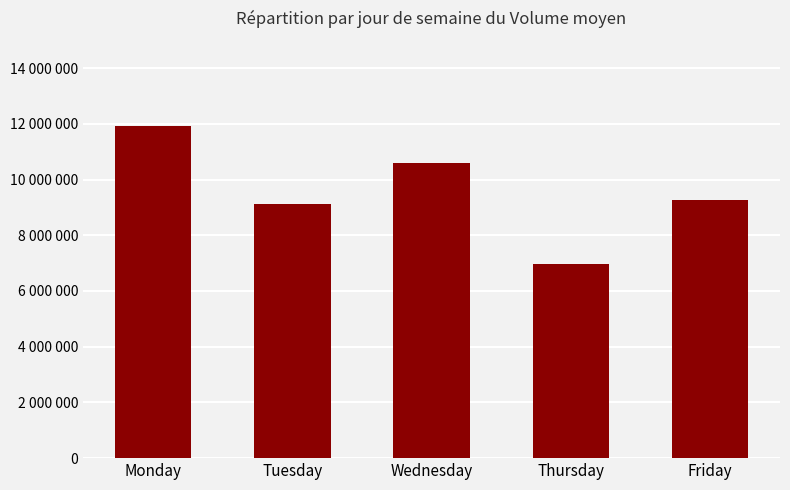

Are the bars grouped side by side (vs. stacked)?

No